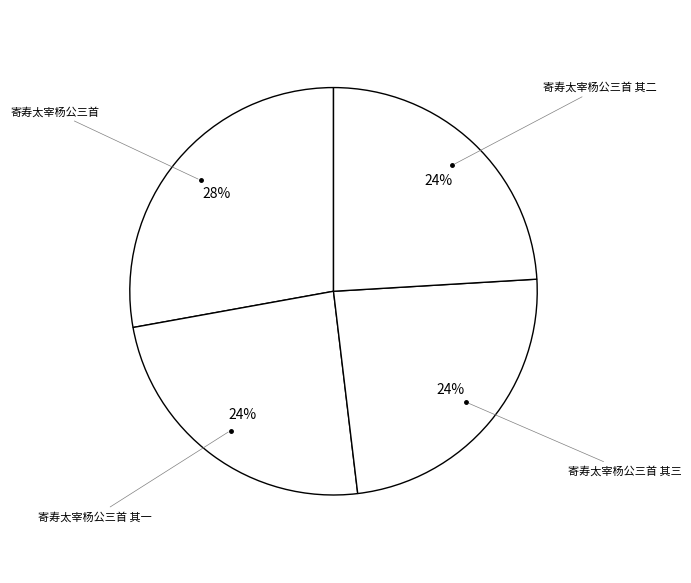

Count the number of slices in the pie.

4